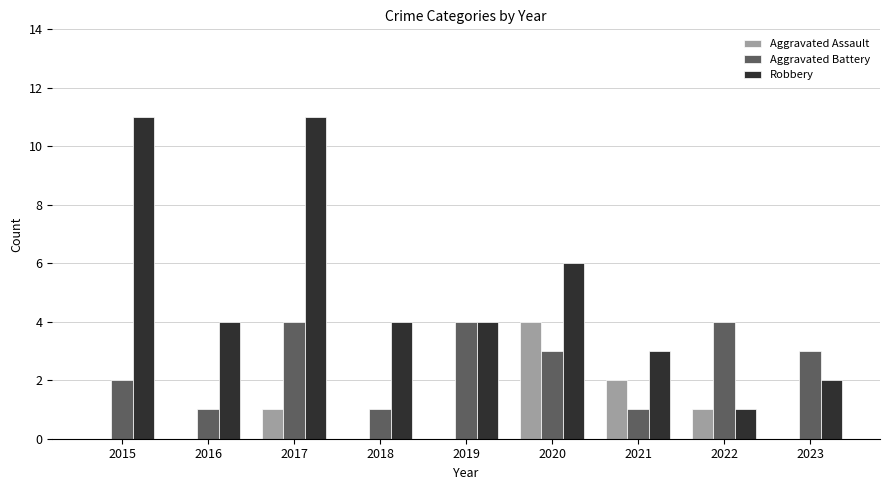

What is the sum of the Aggravated Battery values at 2015 and 2019?

6